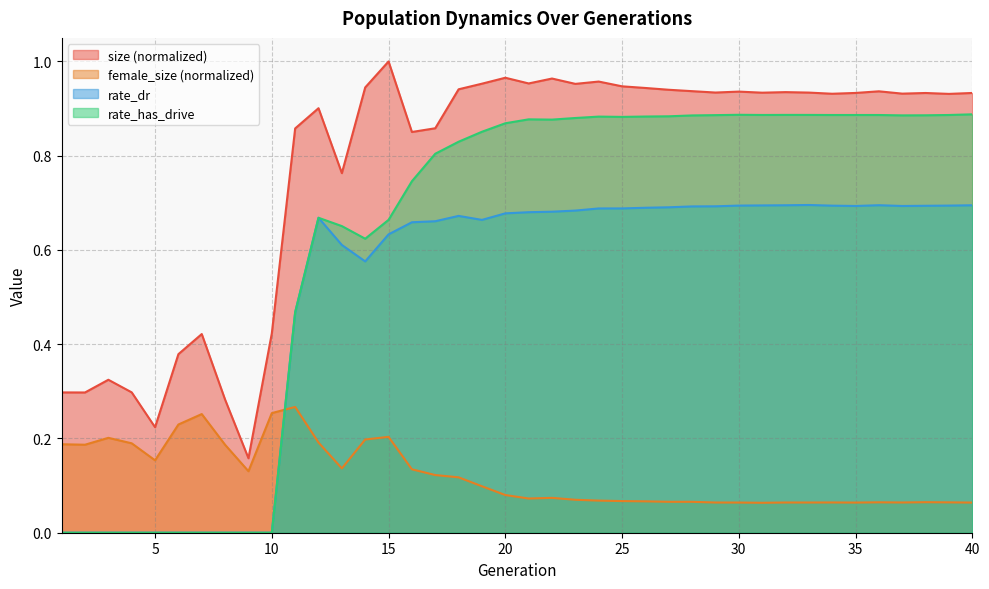

How many intersections are there between female_size and rate_dr?

1